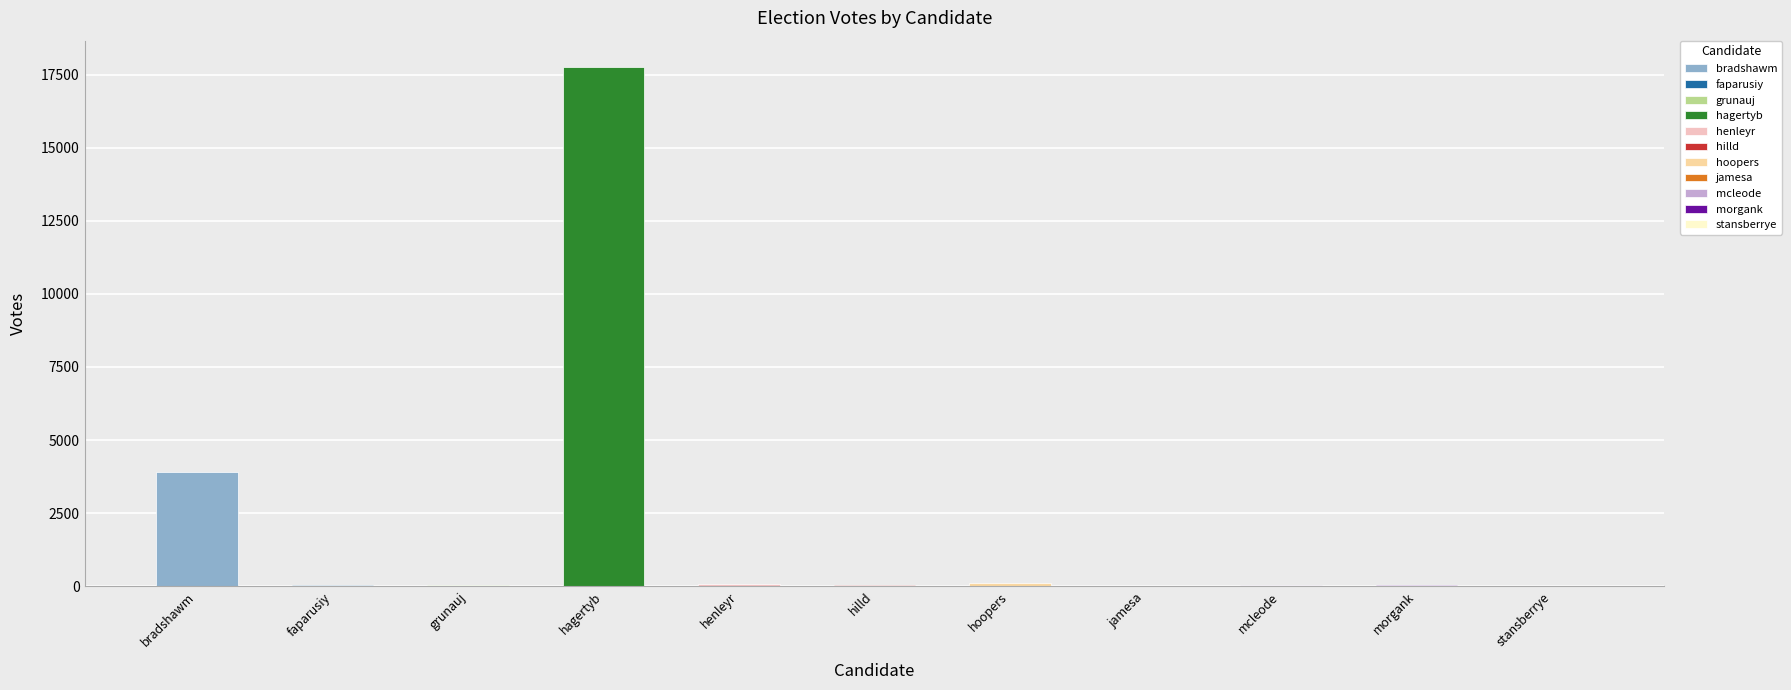

What is the label of the 2nd bar from the left?

faparusiy